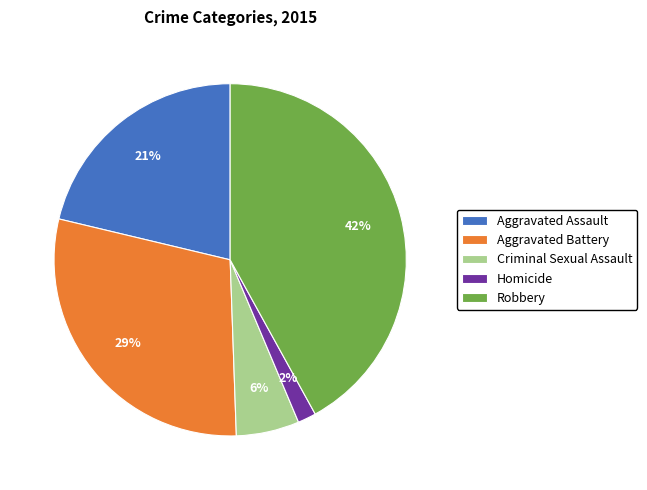

Is there a majority slice in this chart?

No